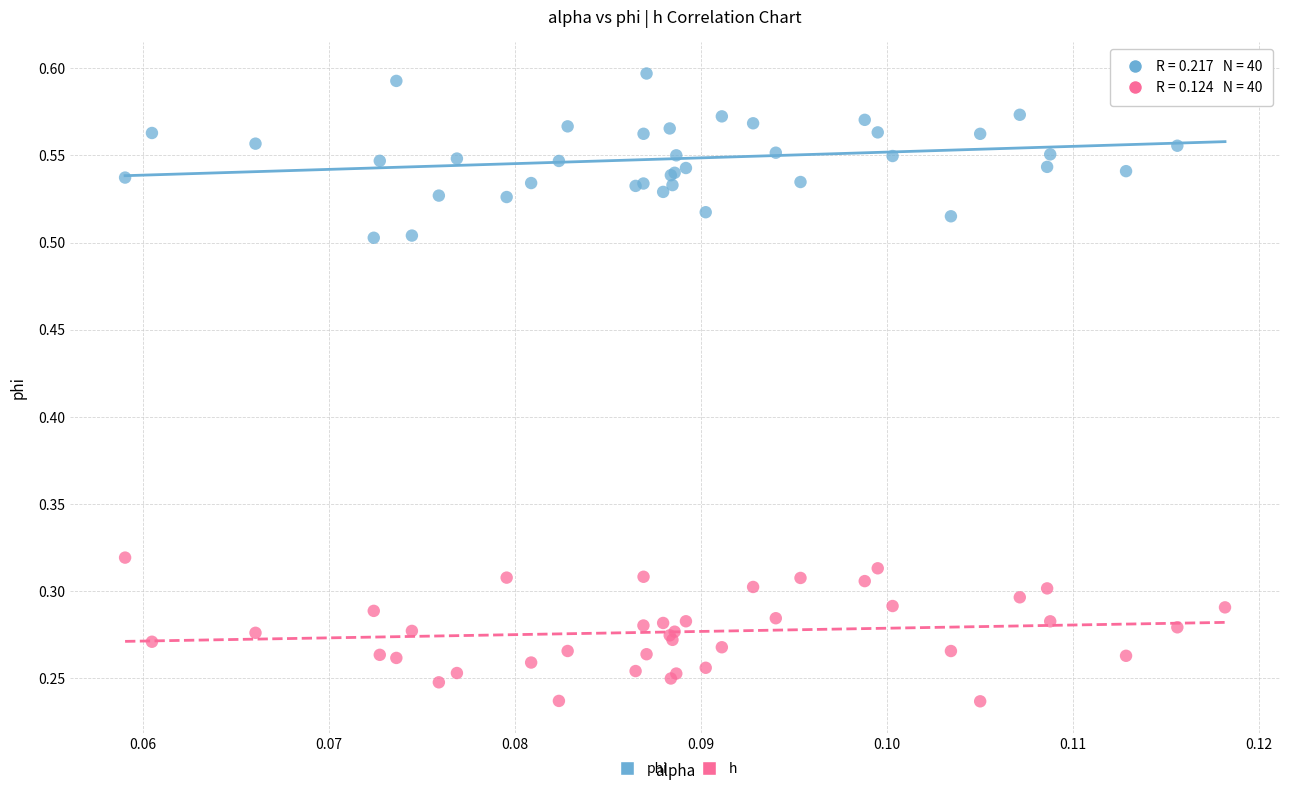

Which series reaches the minimum Y coordinate?

h